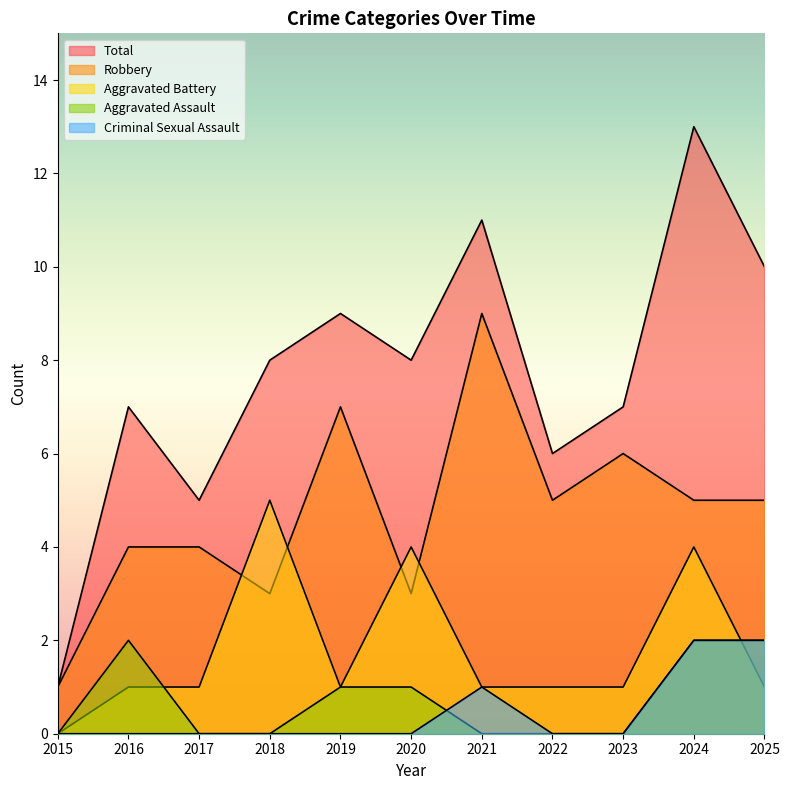

True or false: Aggravated Assault and Total intersect in this chart.

False